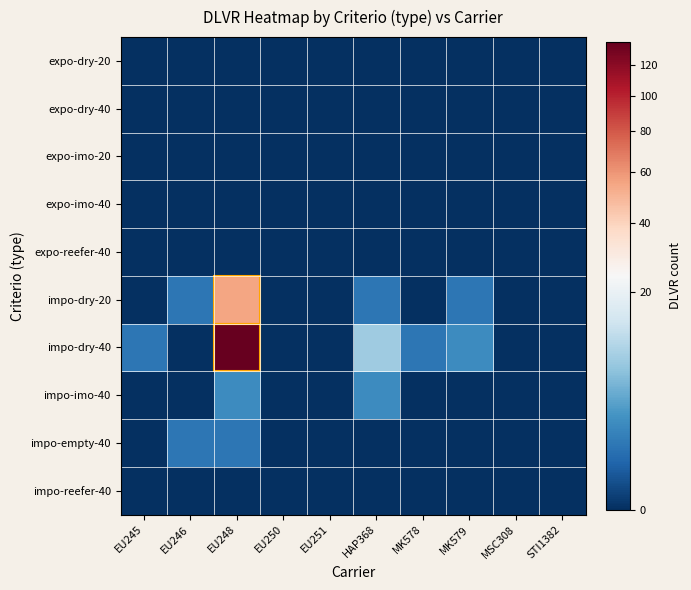

Which series has the widest spread of values?

impo-dry-40